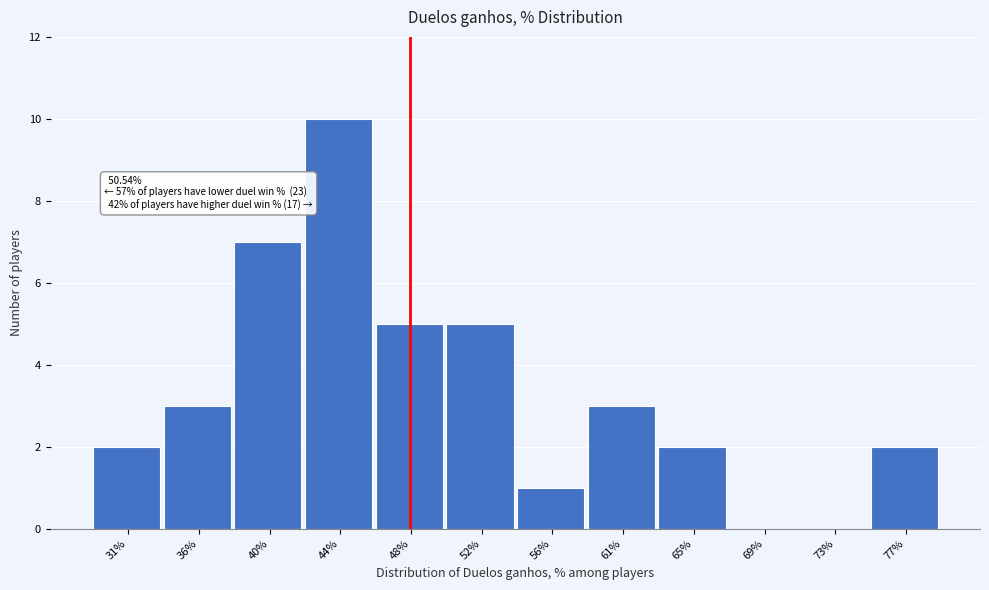

Reading left to right, list all the values displayed in this chart.

31%=2	36%=3	40%=7	44%=10	48%=5	52%=5	56%=1	61%=3	65%=2	69%=0	73%=0	77%=2